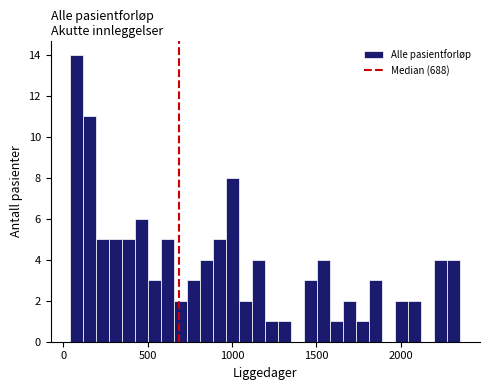

Around what value on the x-axis is the tallest bar? Give the approximate position of its centre, as read against the axis.

100